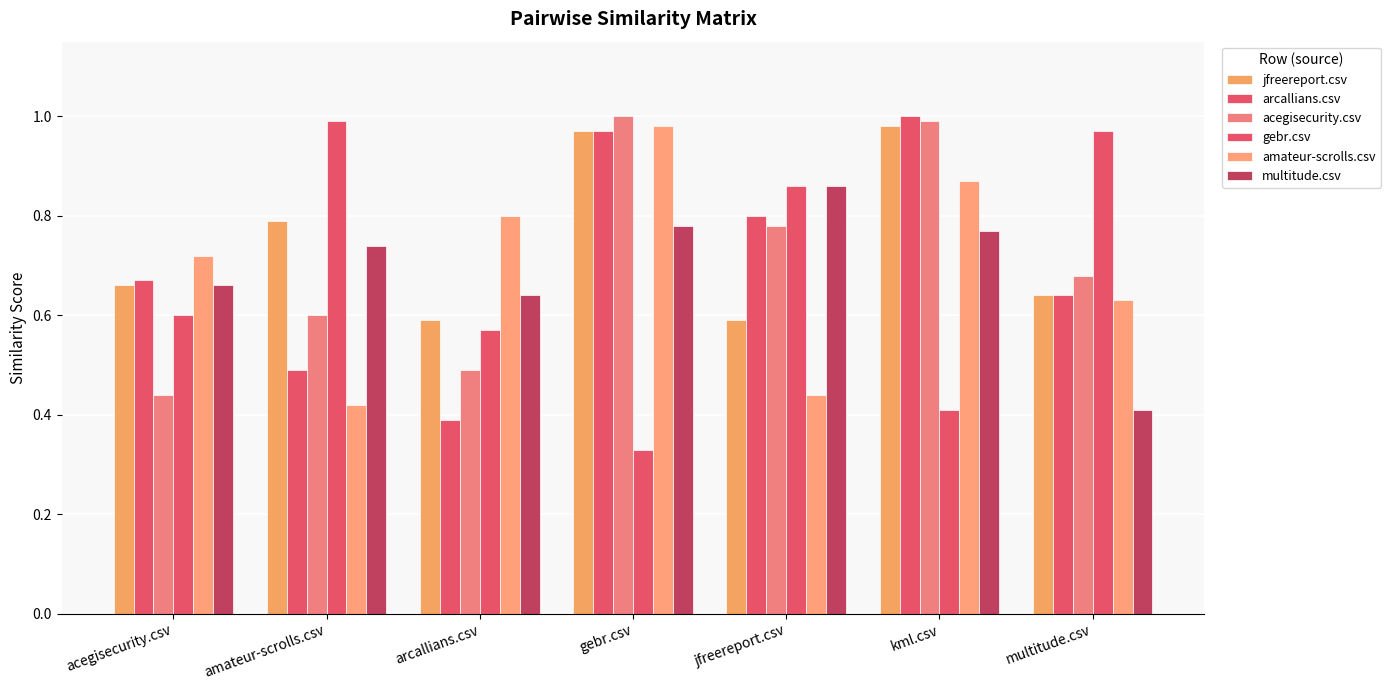

How many bars are there in each group?

6